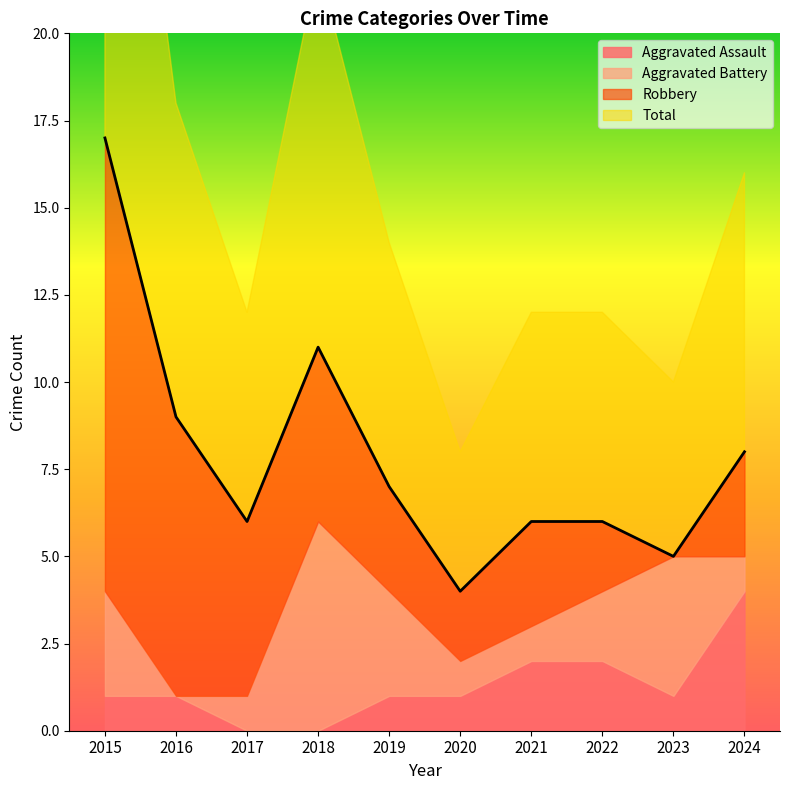

What is the difference between the Aggravated Battery values at 2023 and 2020?

3